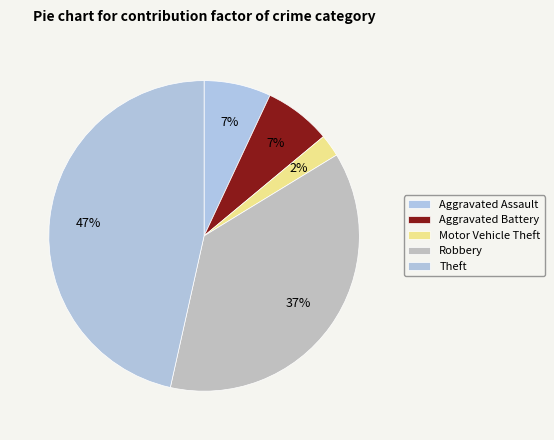

Rank the categories by value from lowest to highest.

Motor Vehicle Theft, Aggravated Battery, Aggravated Assault, Robbery, Theft